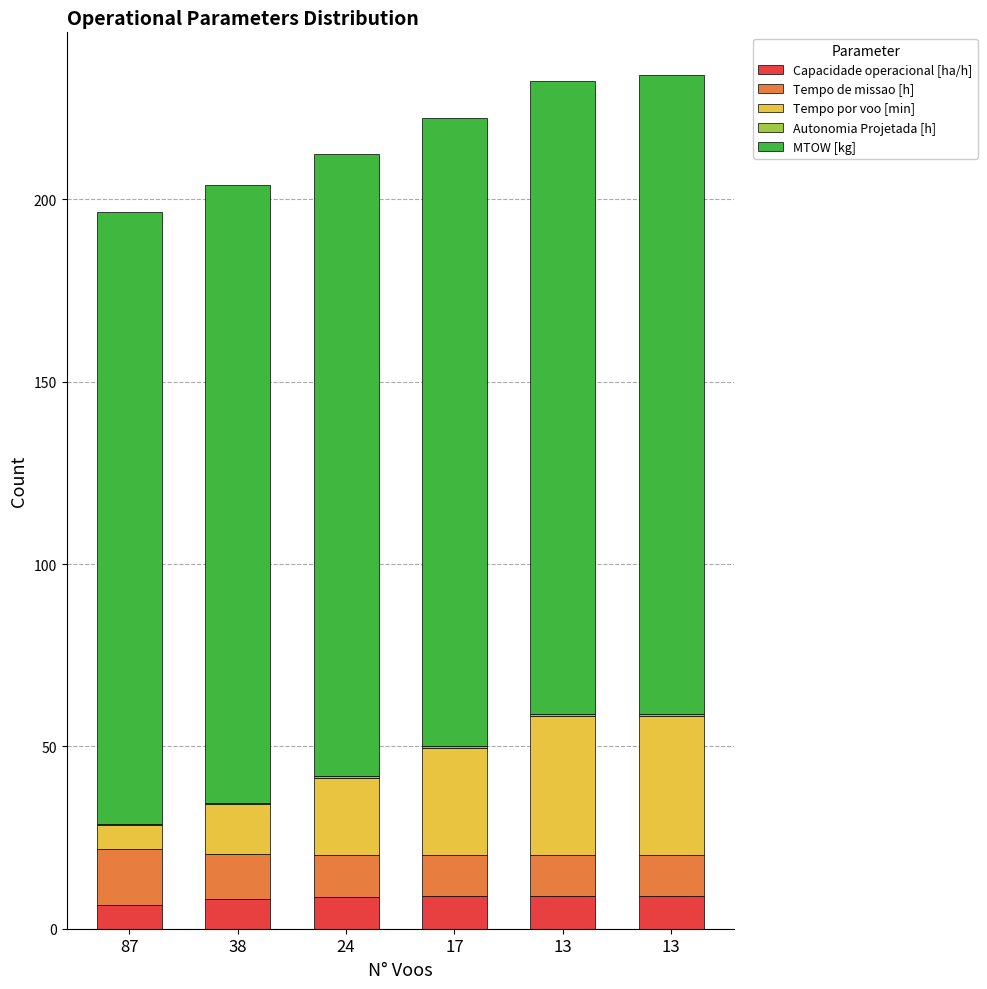

Which has a higher value, 87 or 17?

17